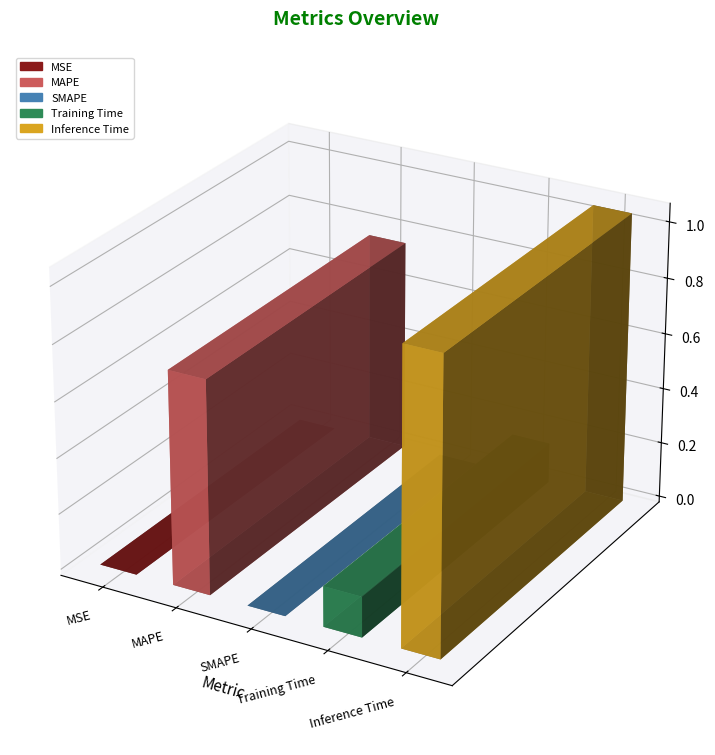

List the labels in order of value, largest first.

Inference Time, MAPE, Training Time, MSE, SMAPE